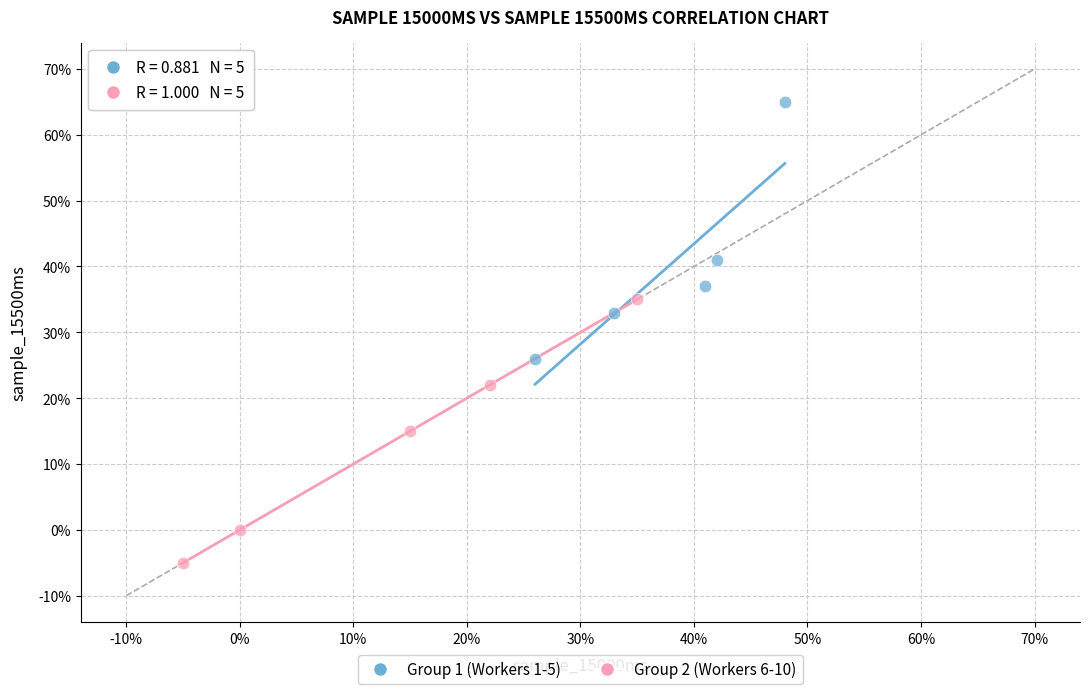

Which series has the widest spread of Y values?

Group 2 (Workers 6-10)